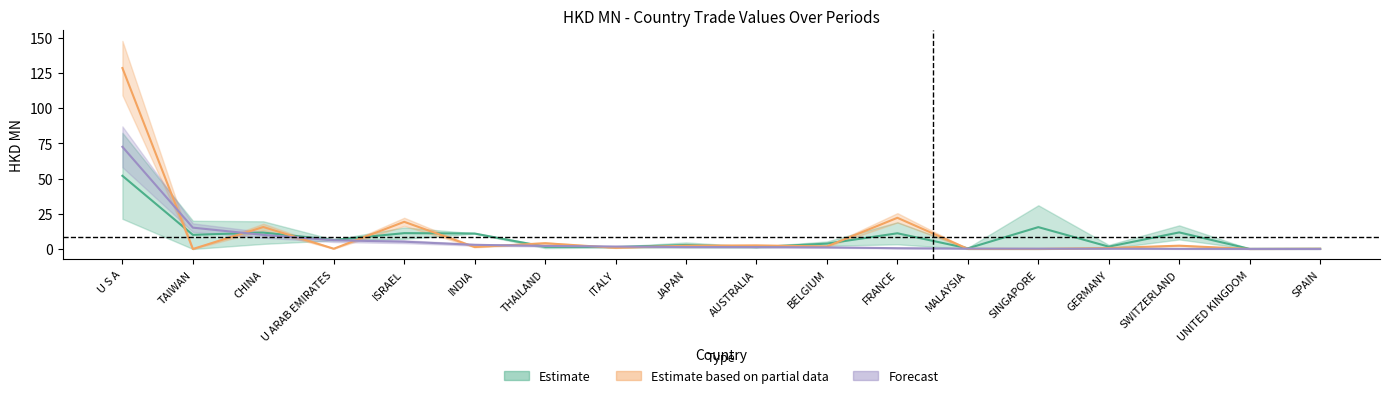

What is the difference between the 201908 values at MALAYSIA and U S A?

72.3